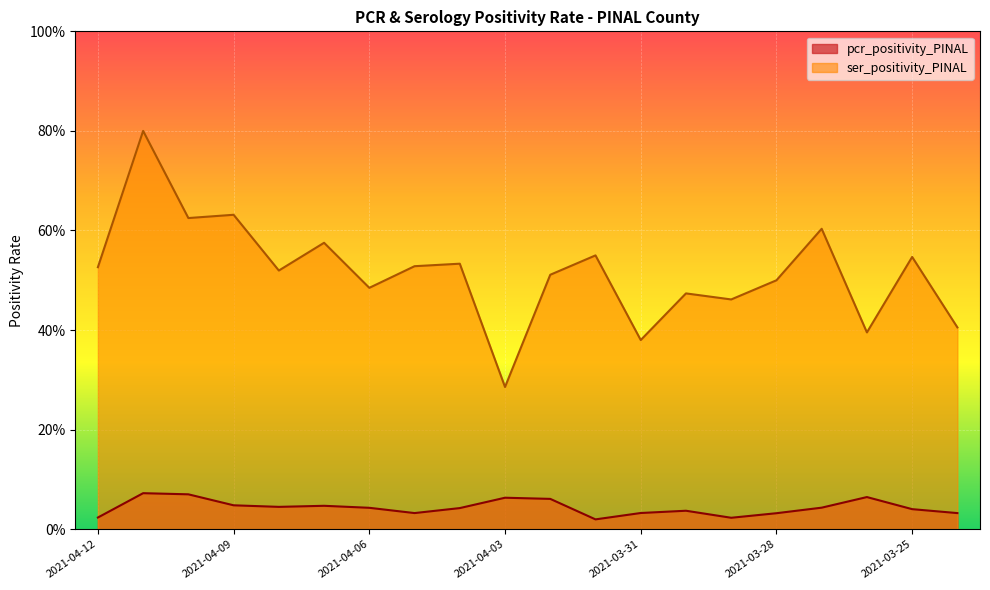

Which label corresponds to the largest value in the chart?

2021-04-11